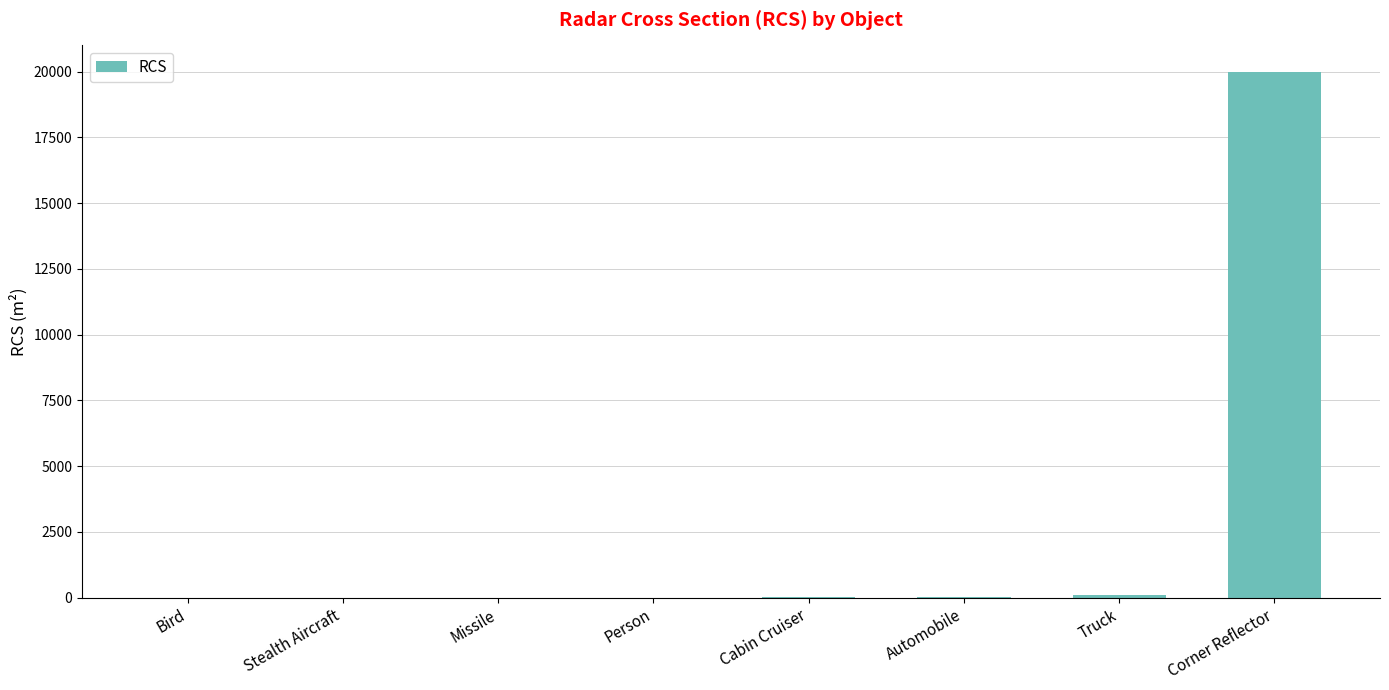

At which category does the chart reach its peak across all series?

Corner Reflector